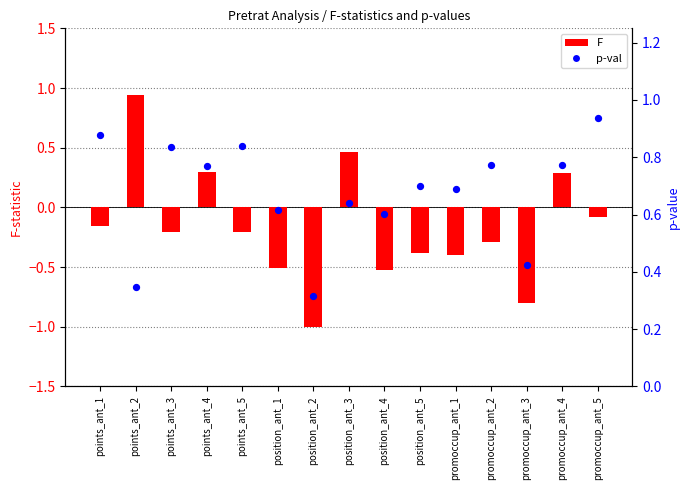

Which series reaches the maximum Y coordinate?

F